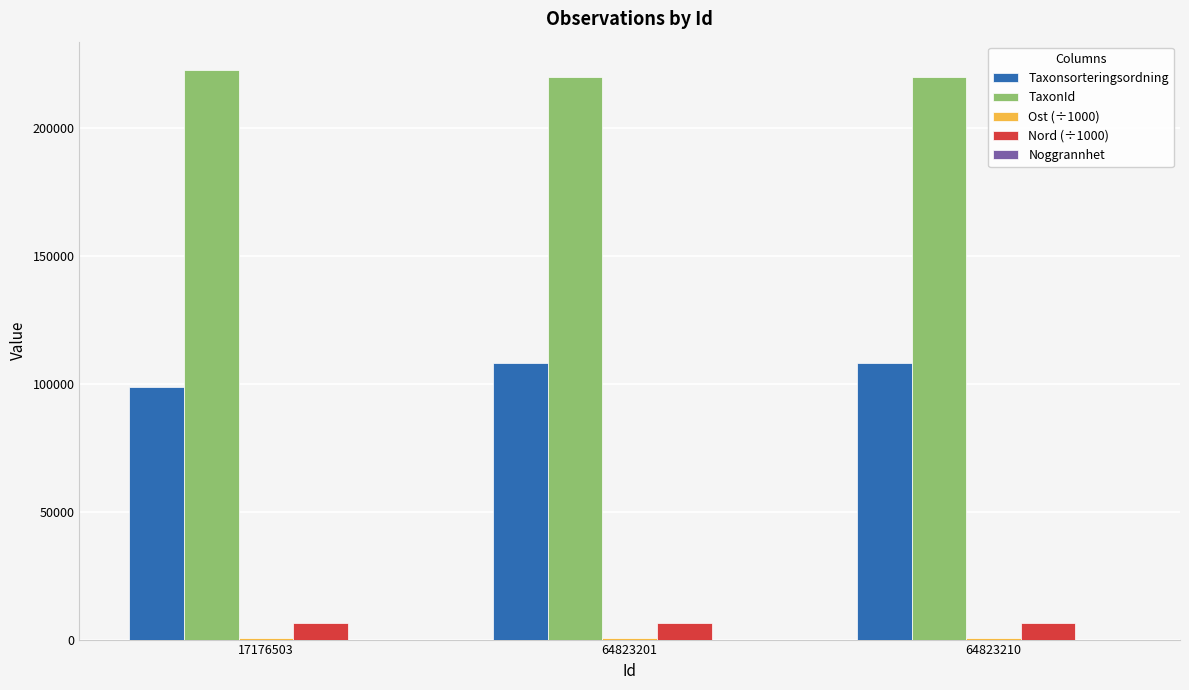

What is the highest value of the Nord (÷1000) series?

6290.9